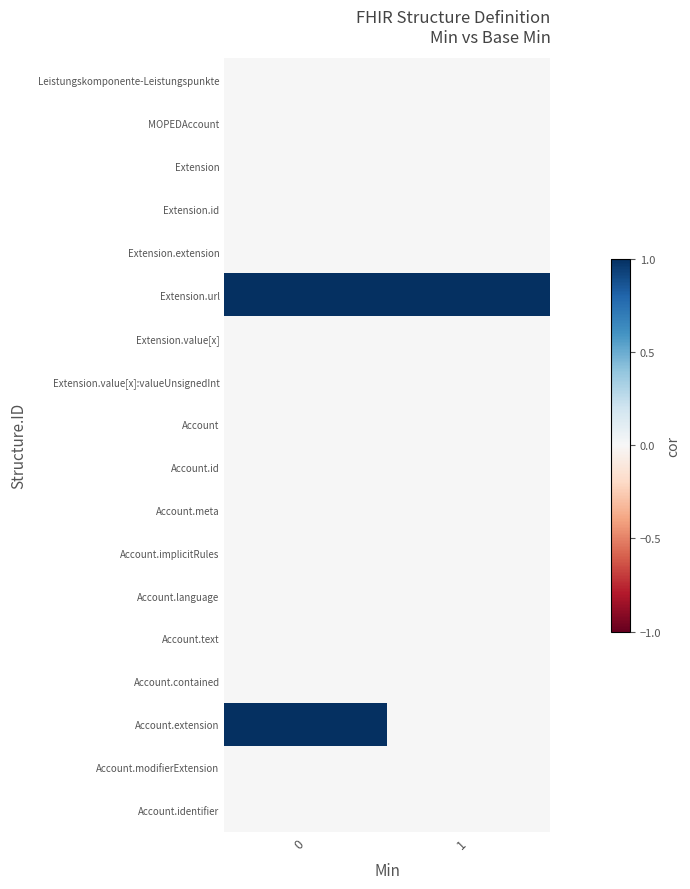

Which series changed the most between 0 and 1?

Account.extension